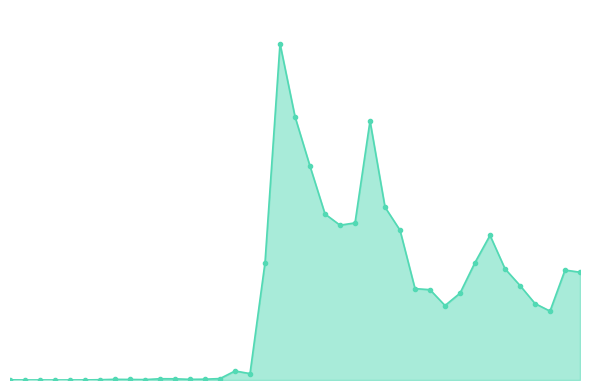

Reading left to right, extract all data points from this chart.

0=9250	1=1300	2=2450	3=300	4=2200	5=3600	6=14050	7=32950	8=26460	9=20024	10=62190	11=58780	12=32212	13=39600	14=69960	15=441110	16=313213	17=5735637	18=16429611	19=12862082	20=10443622	21=8109409	22=7562933	23=7673611	24=12655400	25=8443155	26=7317110	27=4462779	28=4411923	29=3636912	30=4241545	31=5739135	32=7066083	33=5432534	34=4615316	35=3735850	36=3365187	37=5369905	38=5265642